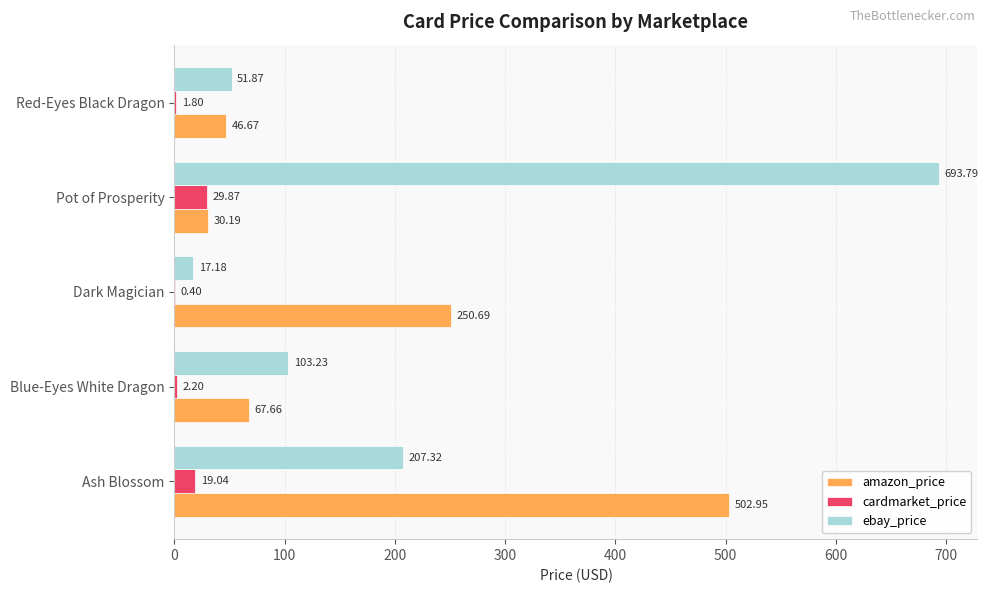

What is the sum of all cardmarket_price values?

53.3